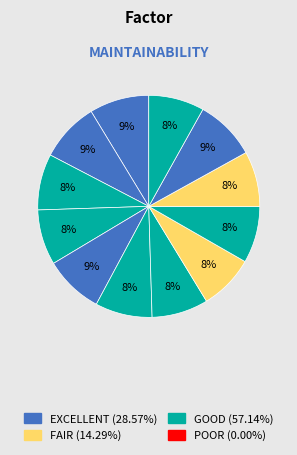

How many segments does this pie chart have?

12